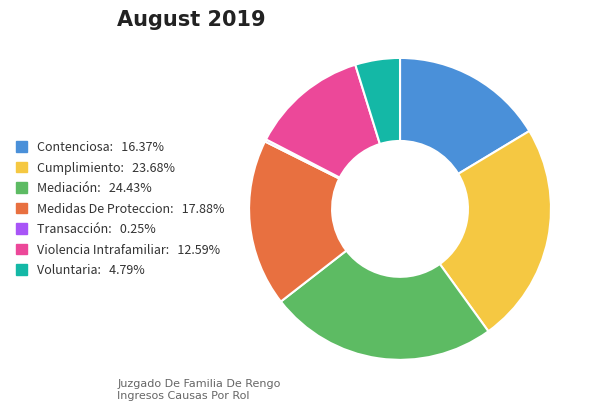

Does Cumplimiento account for over 50% of the chart?

No